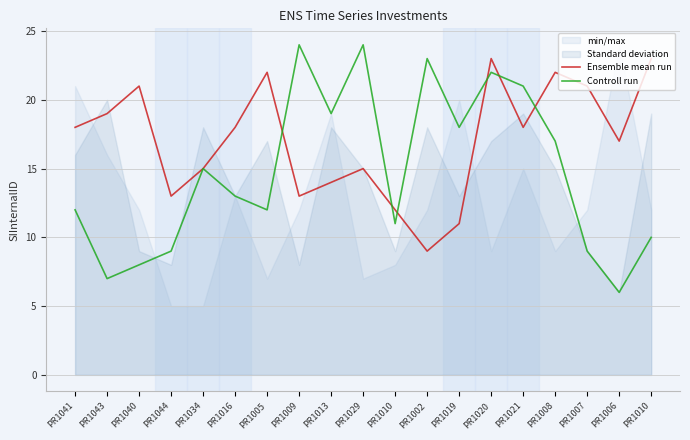

What is the average value of the Controll run series?

15